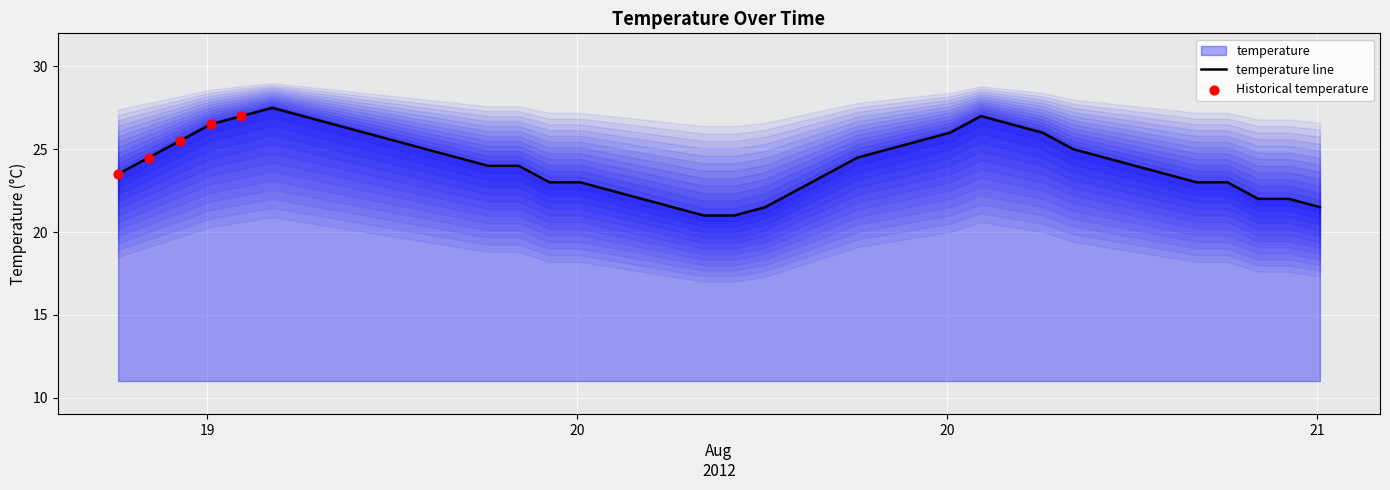

What is the lowest value of the temperature line series?

21.0